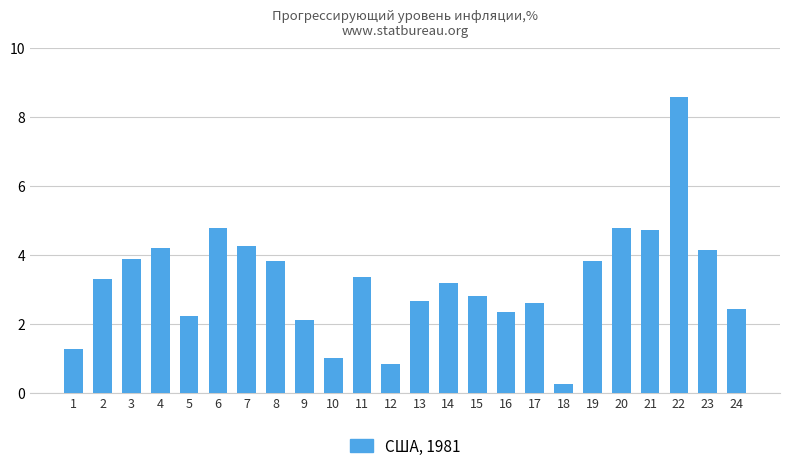

What is the sum of the values at 24 and 16?

4.8